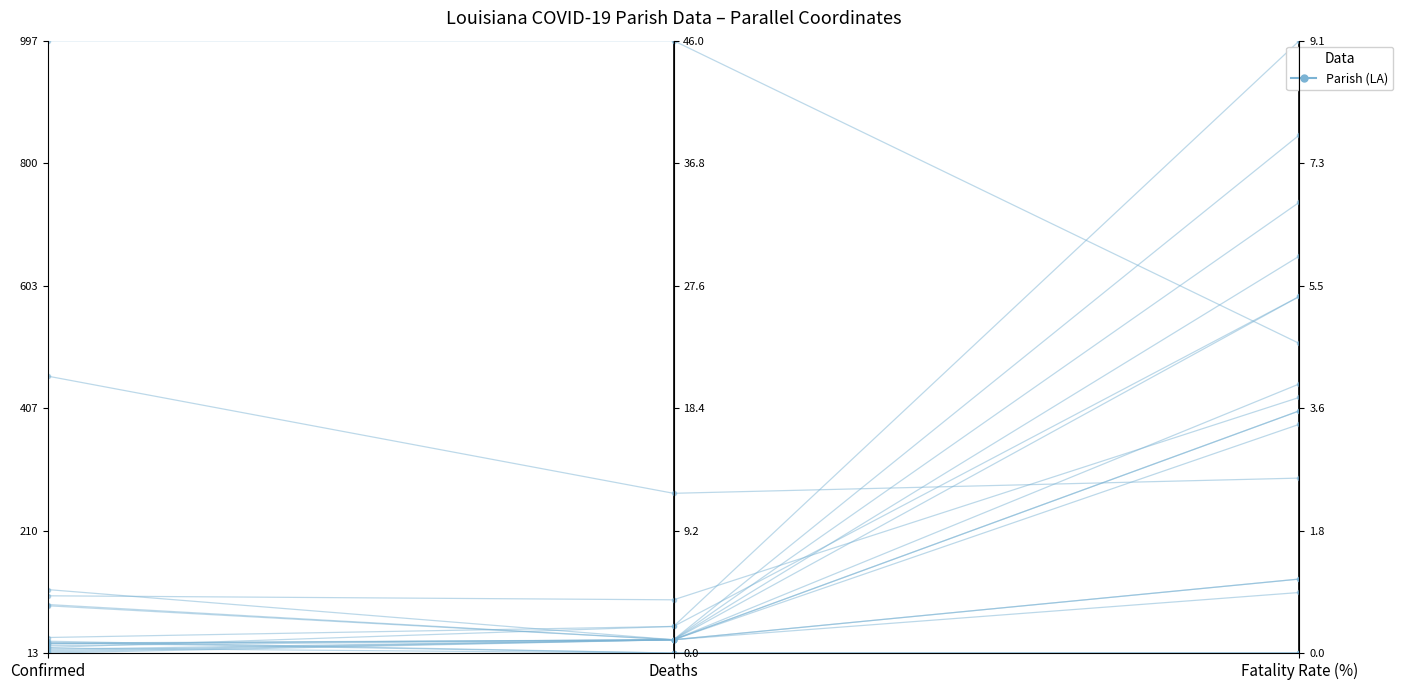

What is the difference between the second highest and minimum values?

0.5